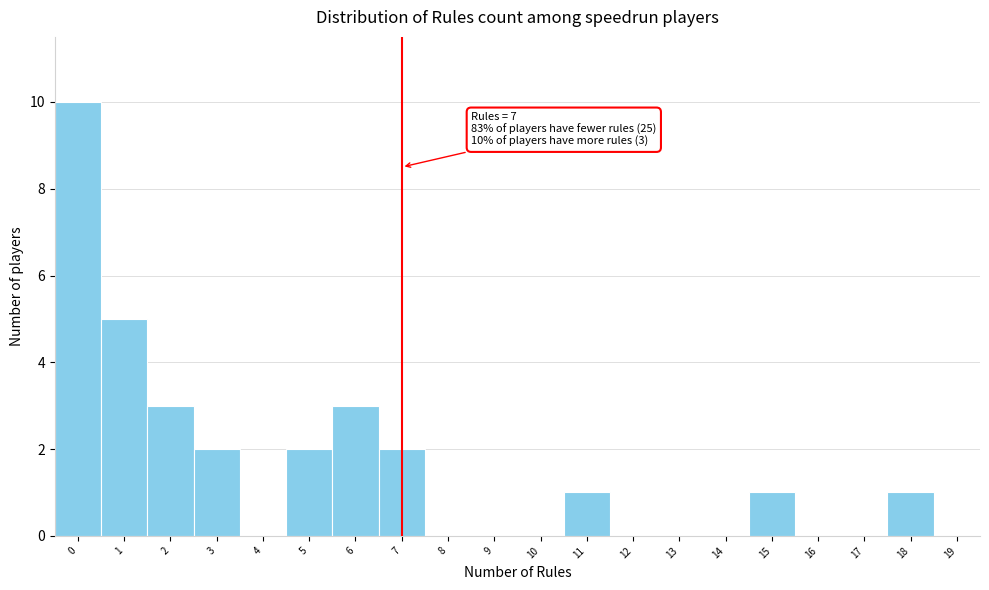

Which range on the x-axis has the tallest bar?

-0.5 to 0.5